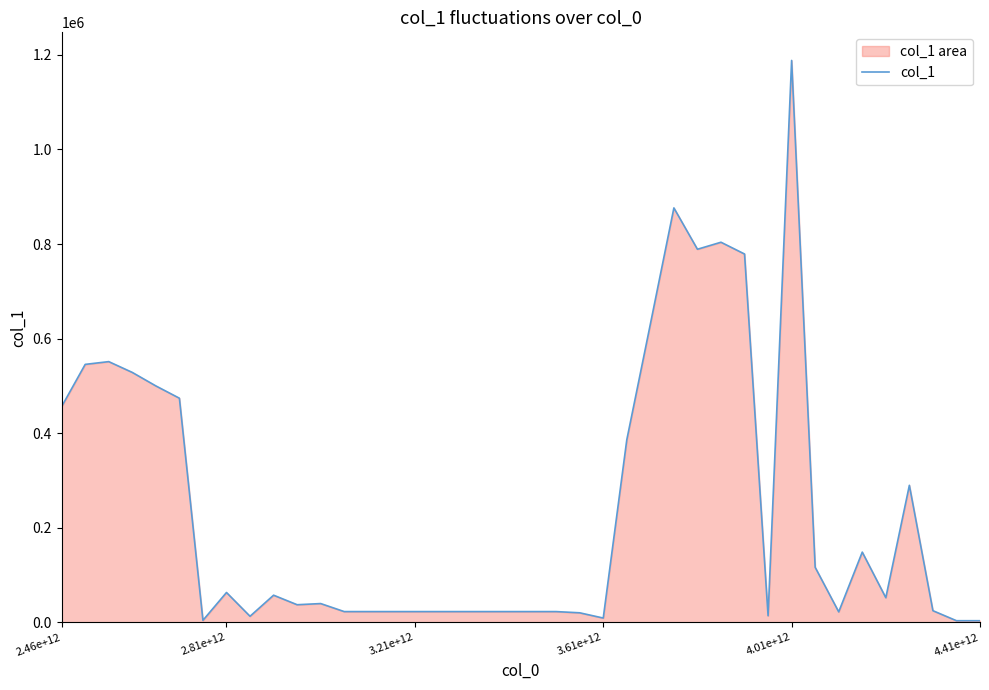

At which category does the chart reach its peak across all series?

4.01e+12